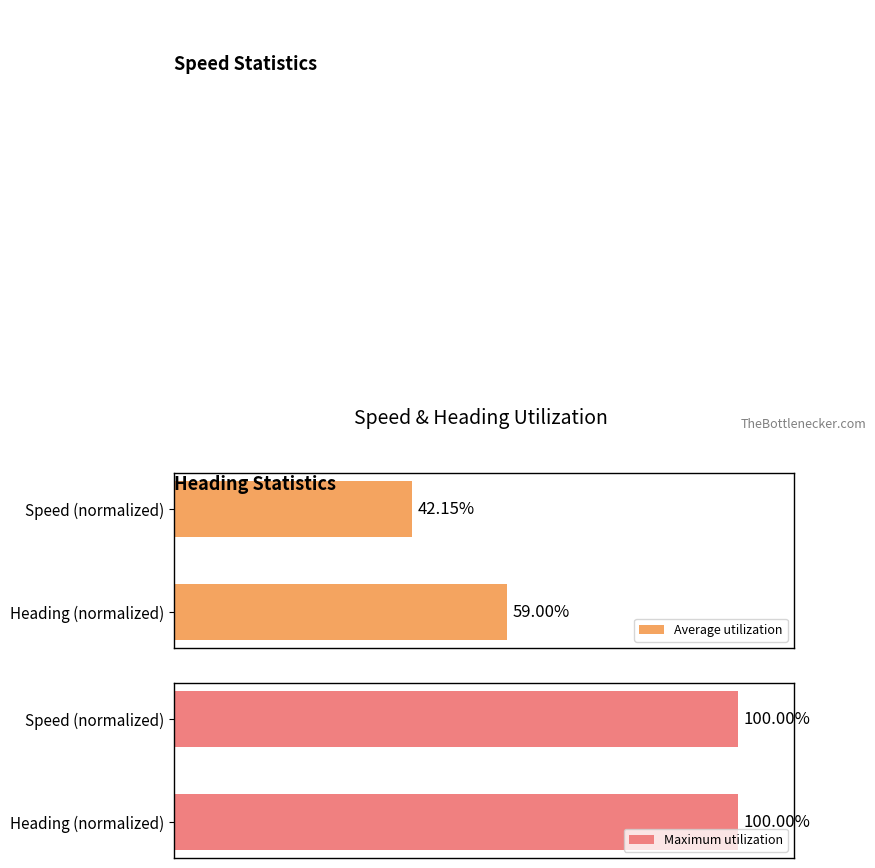

Are the bars grouped side by side (vs. stacked)?

Yes